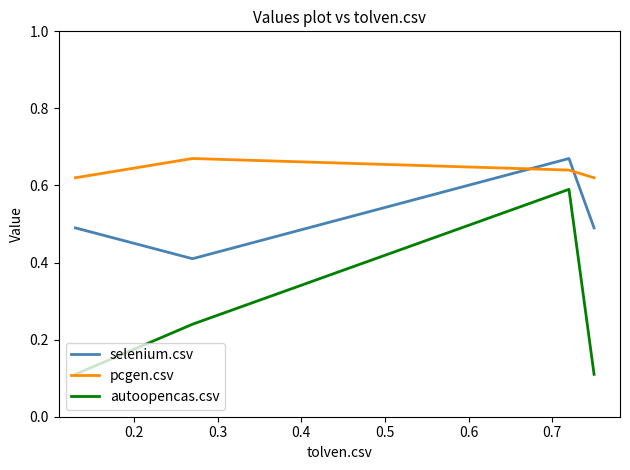

What is the minimum value for selenium.csv?

0.4